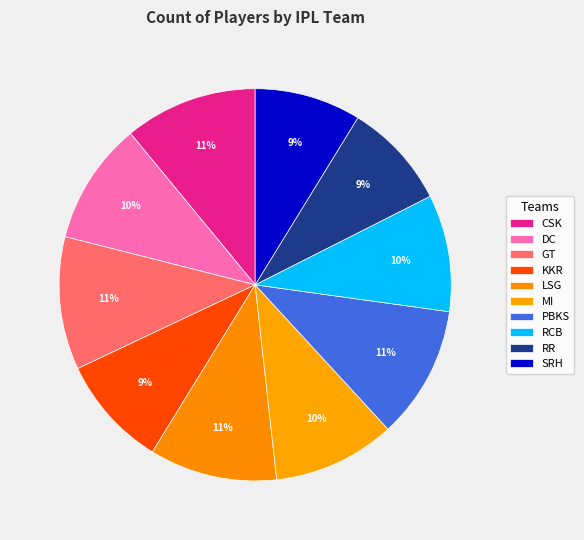

Which has a higher value, GT or CSK?

GT